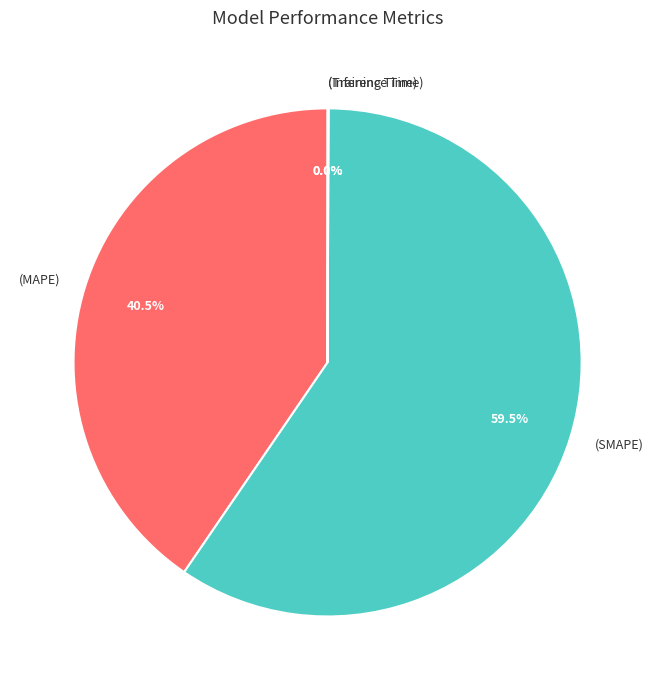

How much of the chart is everything except (MAPE)?

59.5%